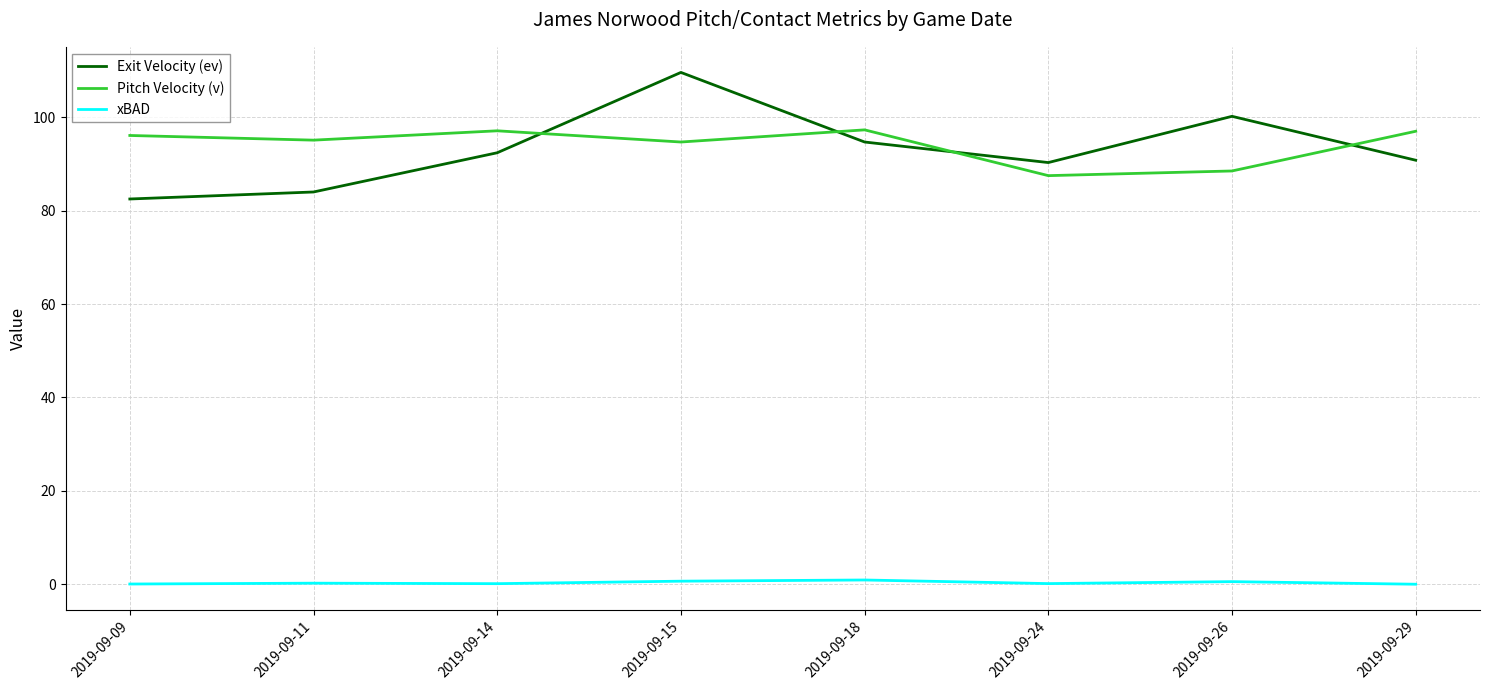

The value of Pitch Velocity (v) at 2019-09-18 is 97.3. True or false?

True